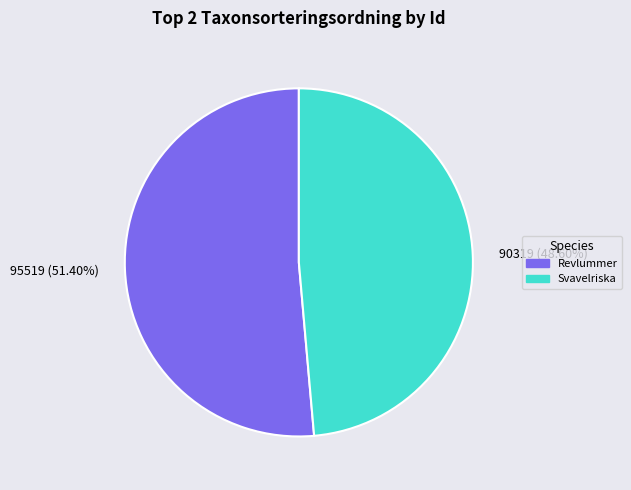

Rank the categories by value from lowest to highest.

90319 (48.60%), 95519 (51.40%)